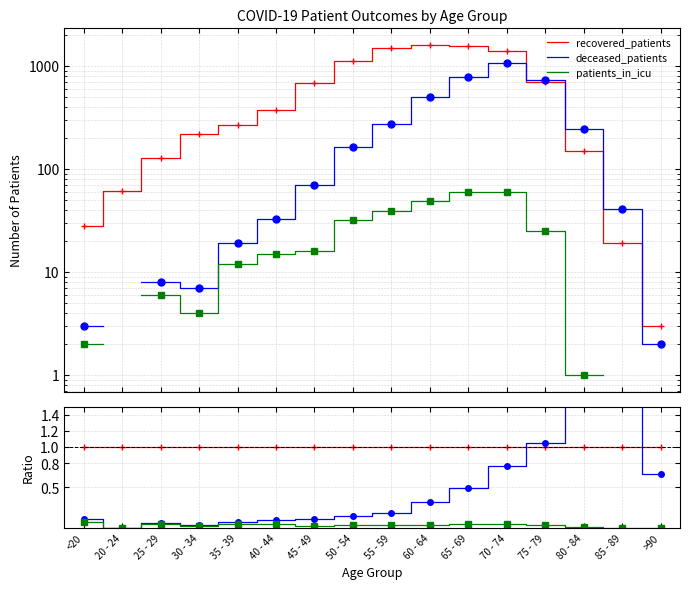

What position from the right is 50 - 54?

9